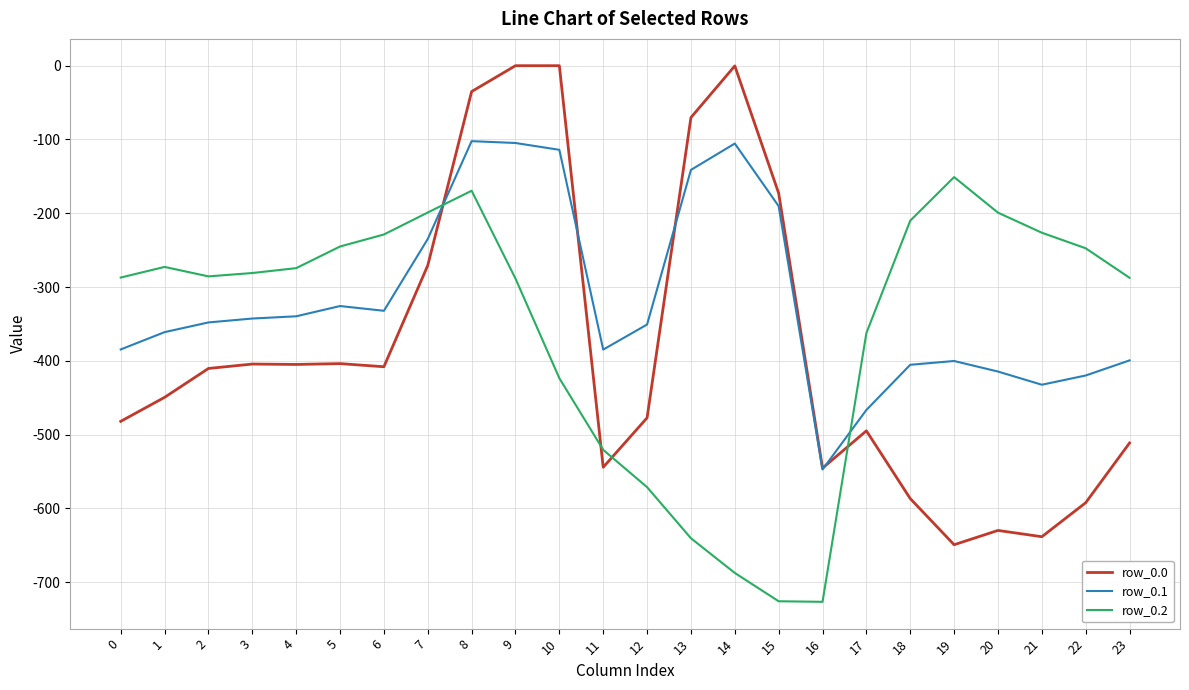

What is the sum of all row_0.2 values?

-8511.0